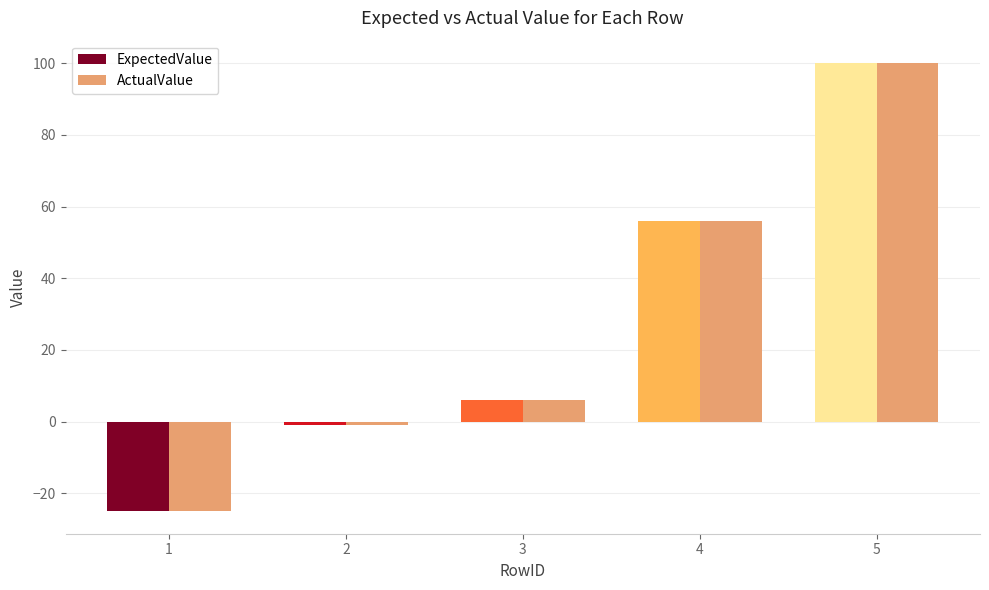

What is the value of the ActualValue bar at the 1st from the left?

-25